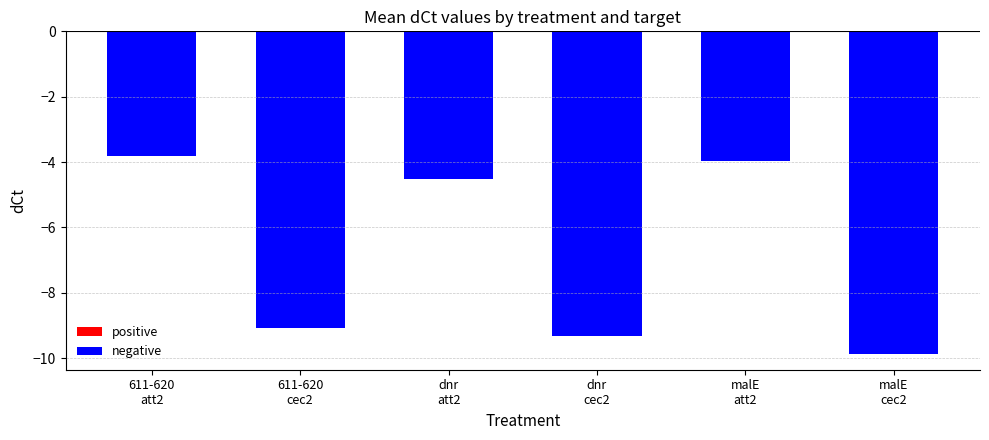

What is the average value?

-6.8